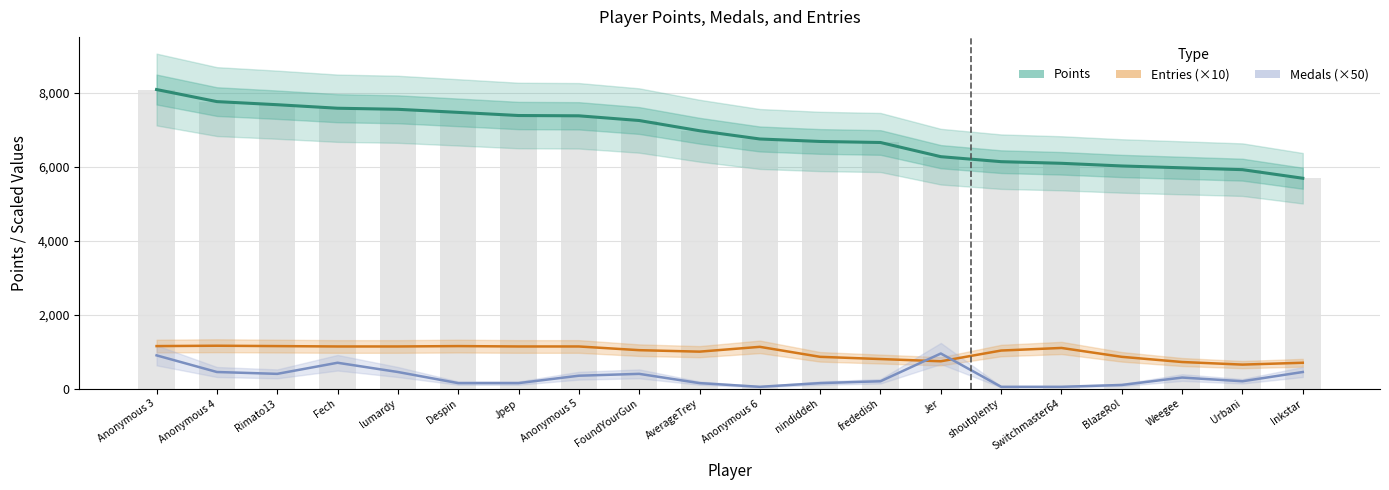

Which series has the largest total across all categories?

Points